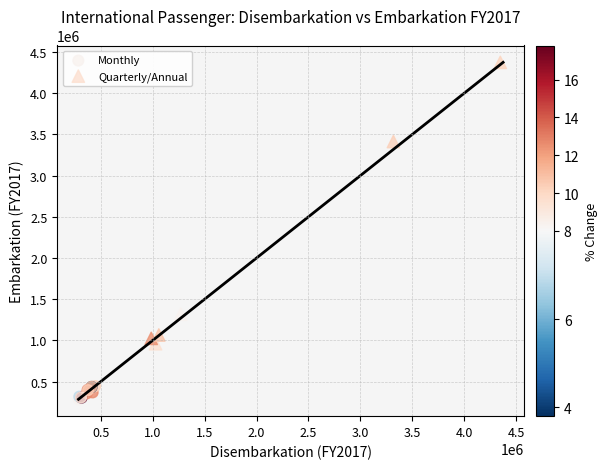

Which series has the largest Y range (max minus min)?

Quarterly/Annual